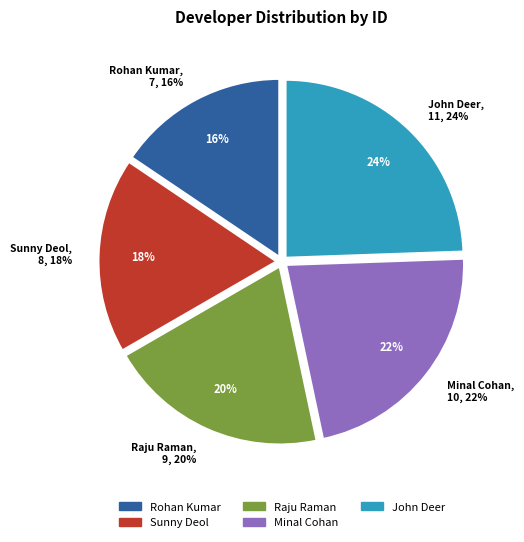

To the nearest percent, what is the average slice percentage?

20%